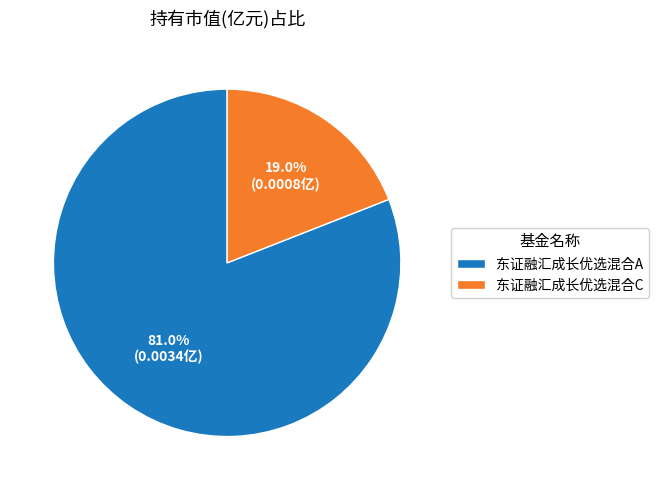

Is there any slice that represents more than half of the pie?

Yes